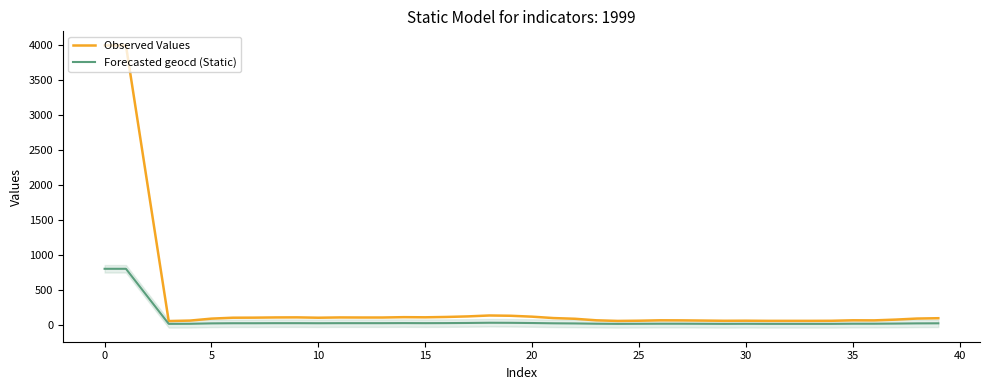

Which series has the largest range (max minus min)?

Observed Values